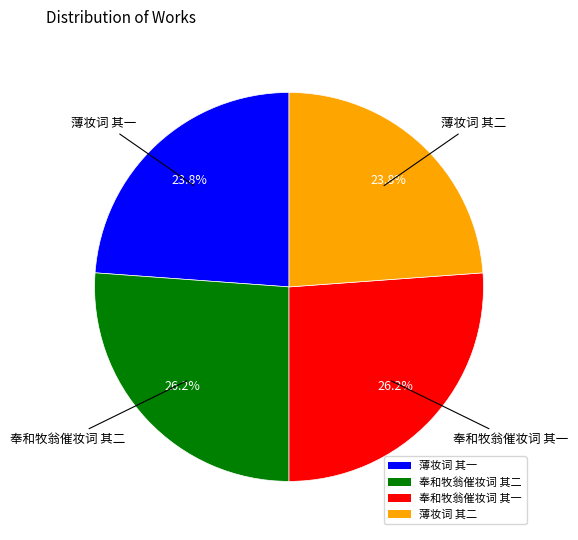

True or false: 薄妆词 其二 accounts for 38% of the total.

False